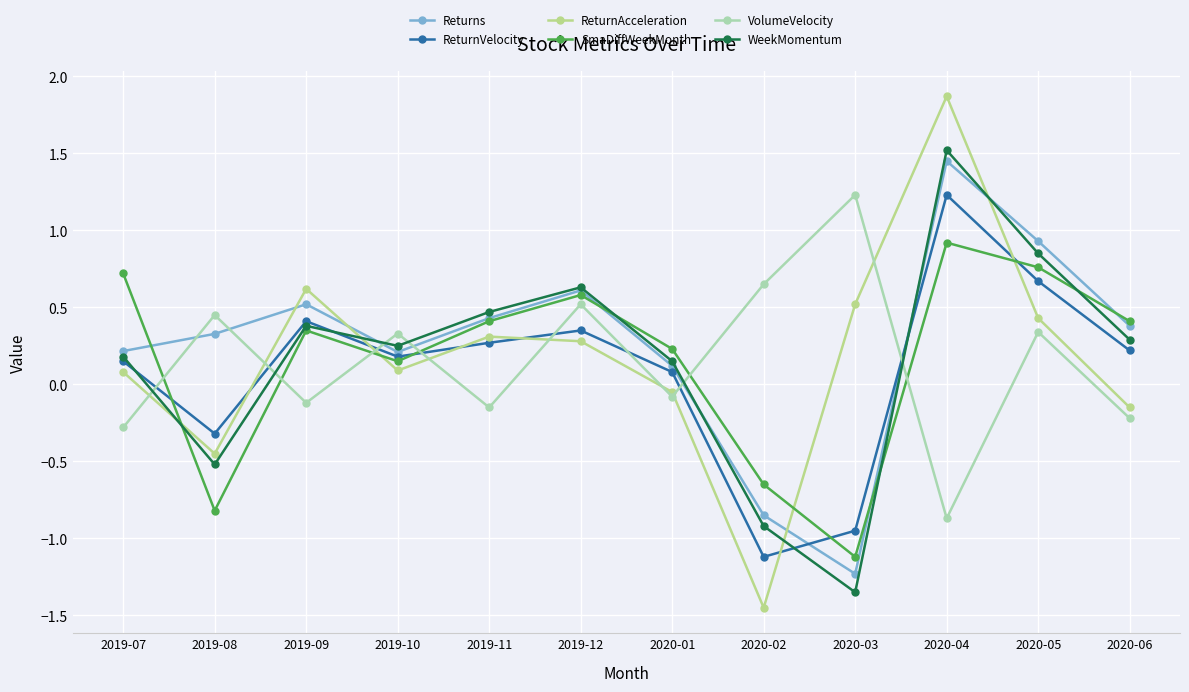

What position from the right is 2019-08?

11